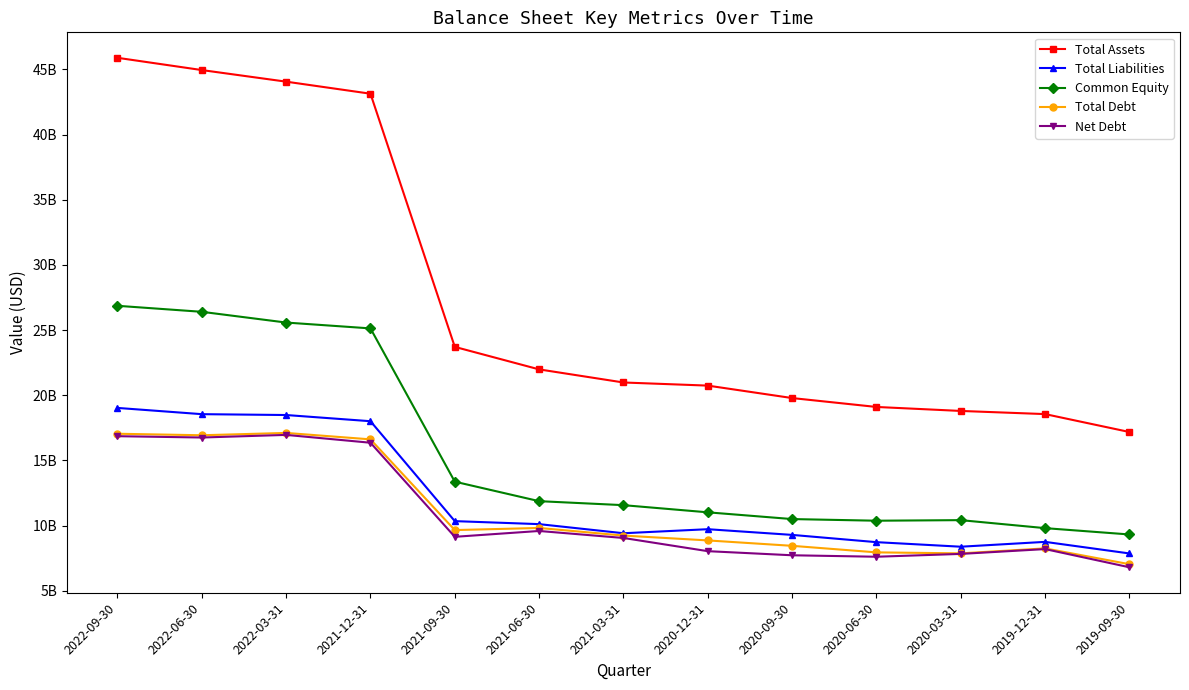

Which series changed the most between 2020-12-31 and 2020-09-30?

Total Assets